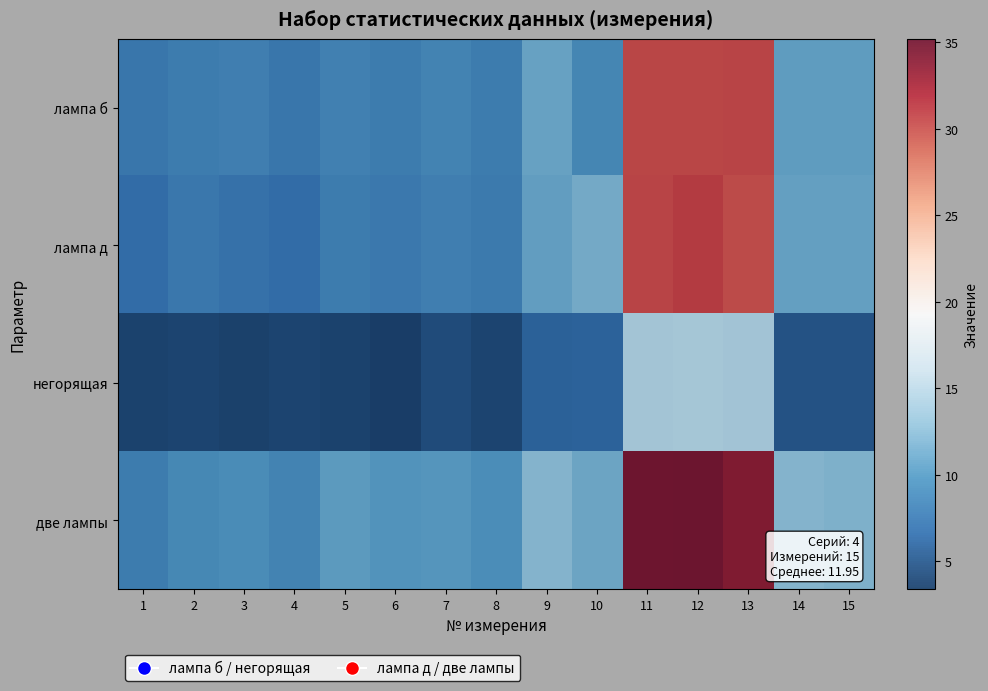

Reading left to right, extract all data points from this chart.

лампа б: 1=7.6	2=8.0	3=8.3	4=7.6	5=8.4	6=8.0	7=8.7	8=8.0	9=11.0	10=8.9	11=30.4	12=30.4	13=30.5	14=10.7	15=10.7
лампа д: 1=6.8	2=7.7	3=7.2	4=6.8	5=8.0	6=7.8	7=8.3	8=7.9	9=10.8	10=11.6	11=30.6	12=31.0	13=30.2	14=10.9	15=10.9
негорящая: 1=3.8	2=4.0	3=3.7	4=3.9	5=3.8	6=3.4	7=4.4	8=3.9	9=6.0	10=6.1	11=14.2	12=14.3	13=14.0	14=4.9	15=5.0
две лампы: 1=8.1	2=9.0	3=9.4	4=8.7	5=10.6	6=10.0	7=10.2	8=9.5	9=12.4	10=11.3	11=35.0	12=35.2	13=34.1	14=12.4	15=12.2